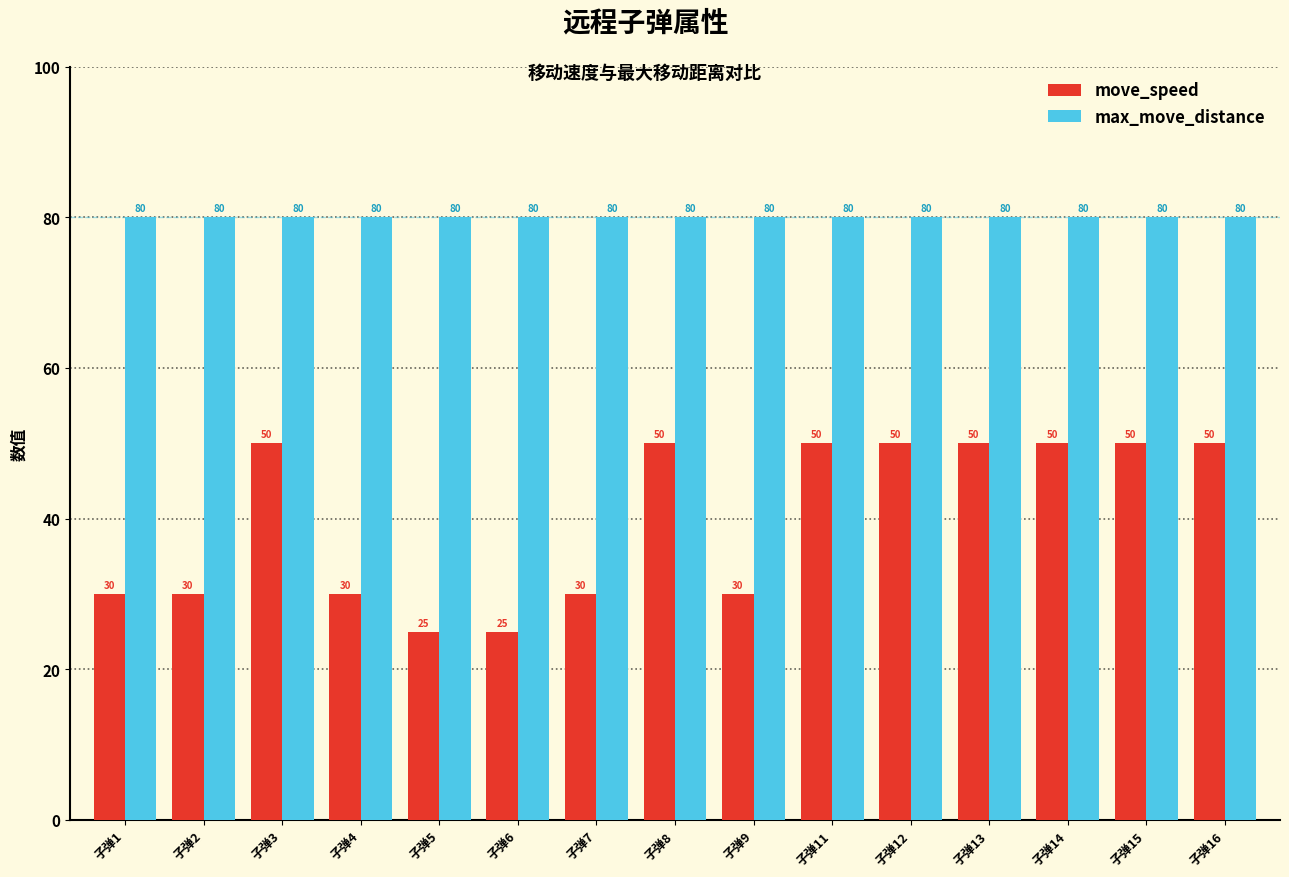

What is the sum of the move_speed values at 子弹9 and 子弹11?

80